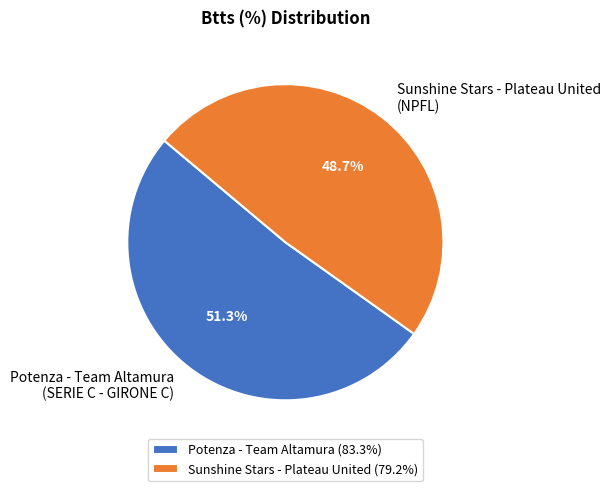

What is the ratio of the value at Potenza - Team Altamura (83.3%) to the value at Sunshine Stars - Plateau United (79.2%)?

1.1